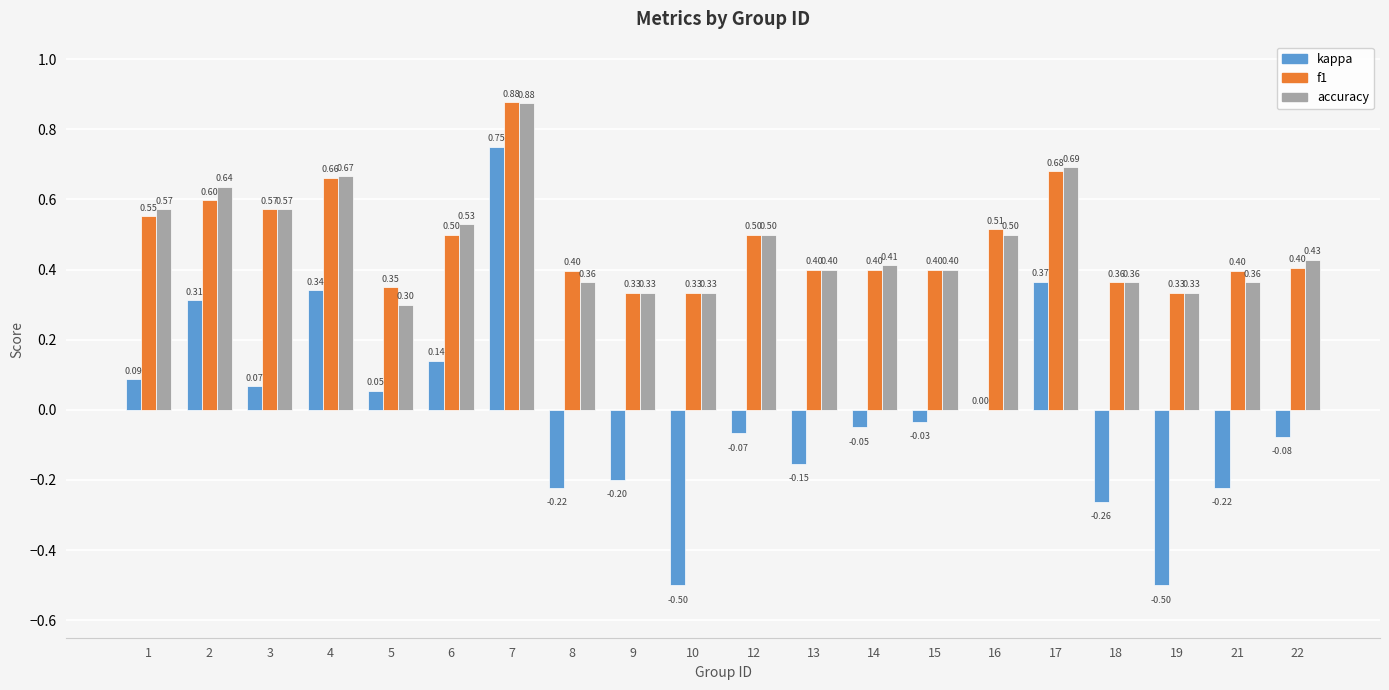

What is the difference between the accuracy values at 15 and 17?

0.3